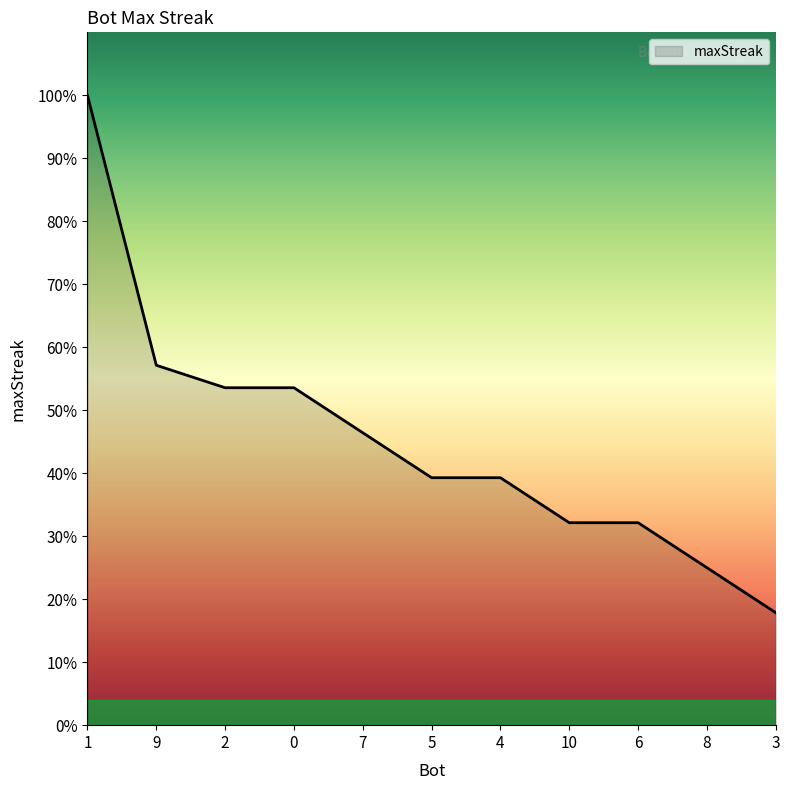

Does the chart display data point markers on the line(s)?

No